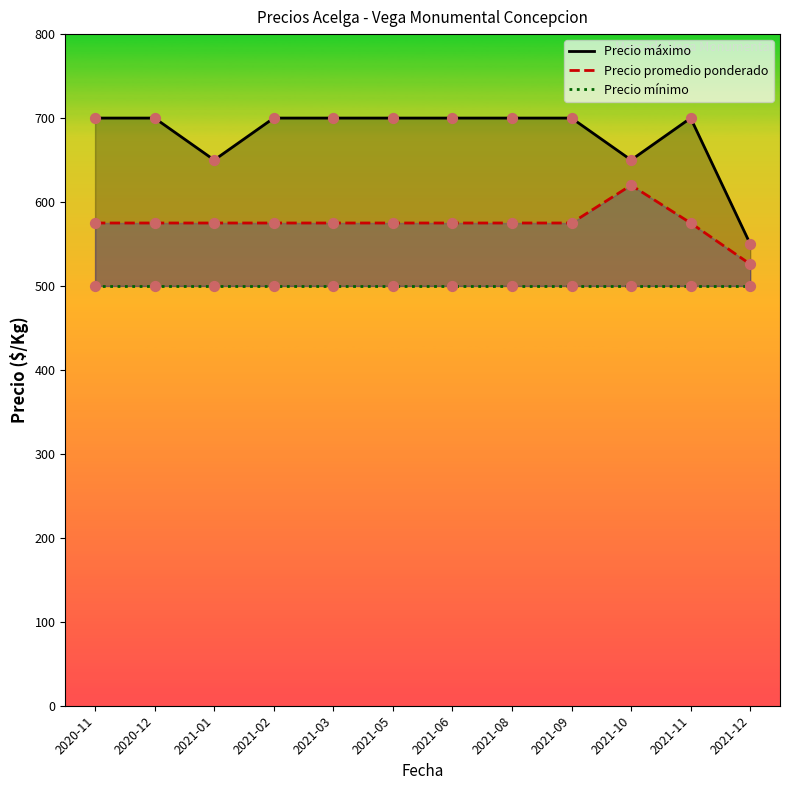

Which series reaches the minimum Y coordinate?

Precio mínimo